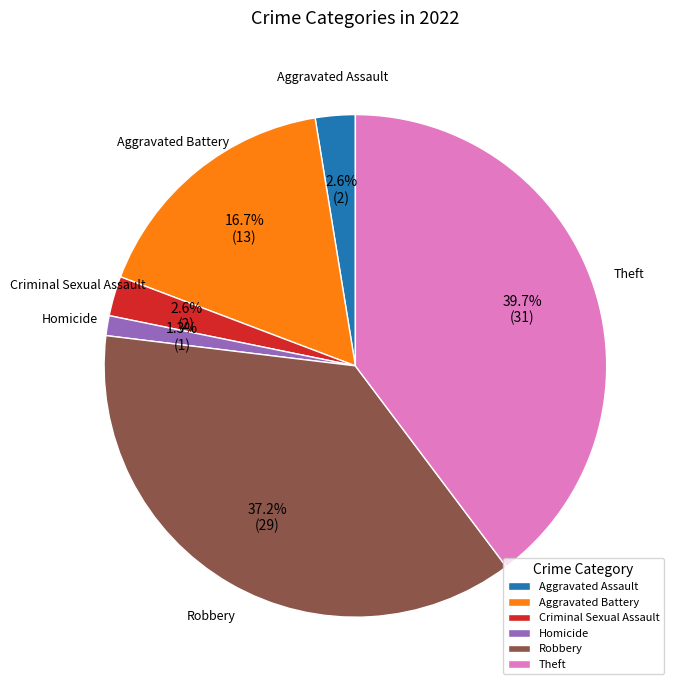

To the nearest percent, what is the difference between the largest and smallest slice percentages?

38%